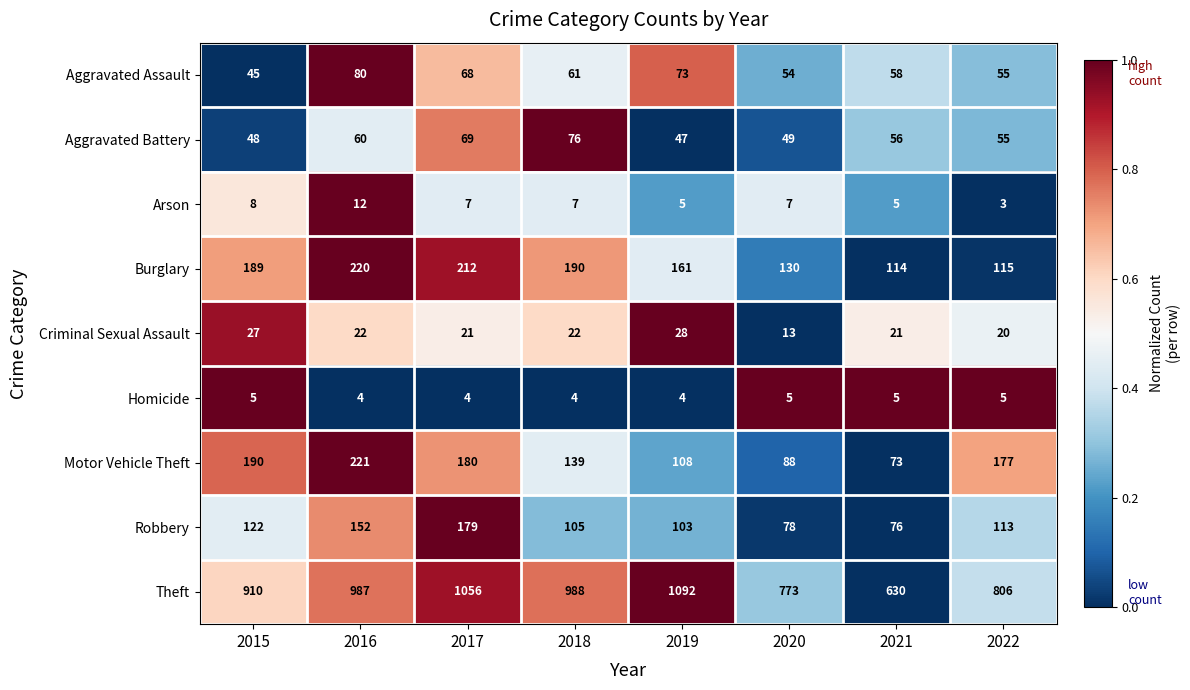

Rank the series by their maximum value, from lowest to highest.

Homicide, Arson, Criminal Sexual Assault, Aggravated Battery, Aggravated Assault, Robbery, Burglary, Motor Vehicle Theft, Theft